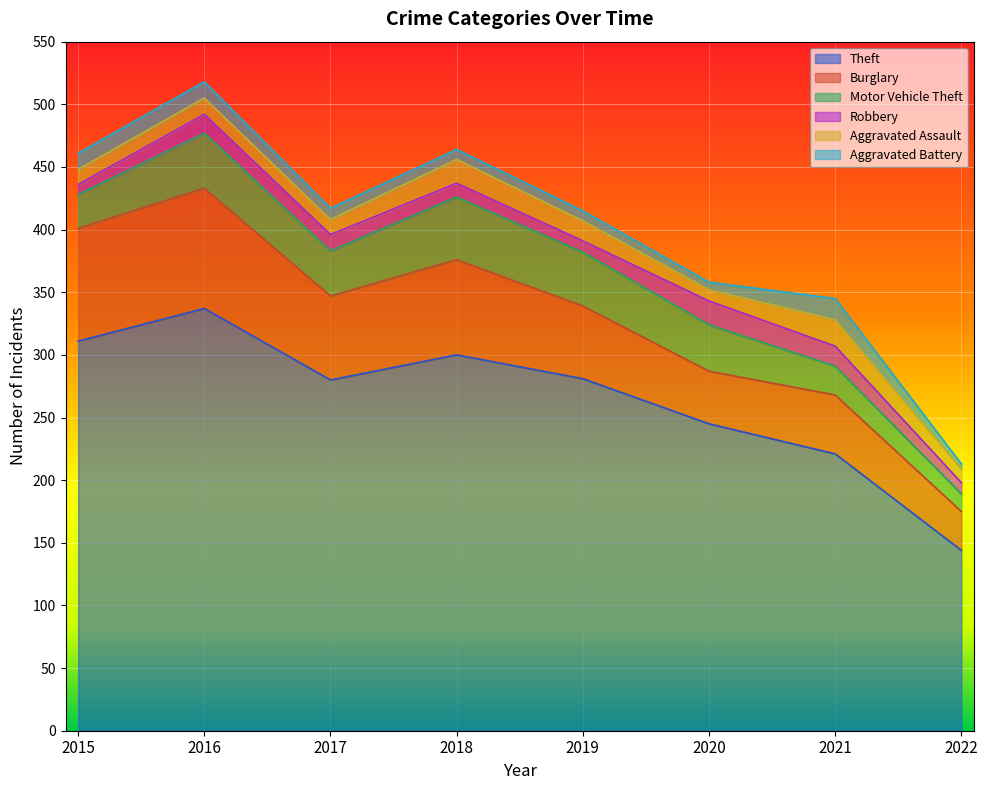

Which label corresponds to the largest value in the chart?

2016